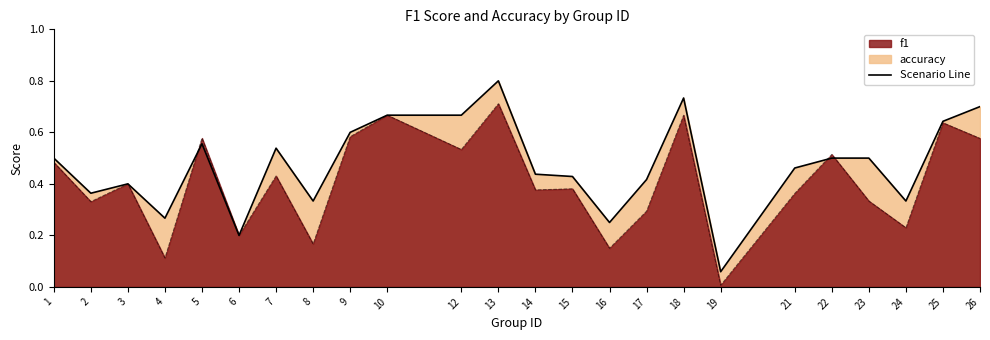

List the series in order of their peak value, highest first.

accuracy, f1